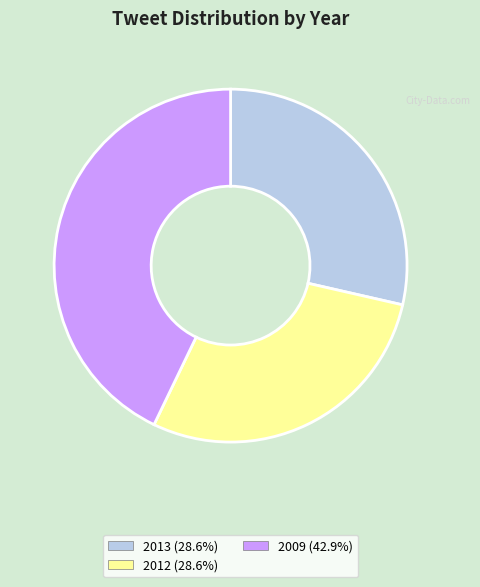

Is there a majority slice in this chart?

No